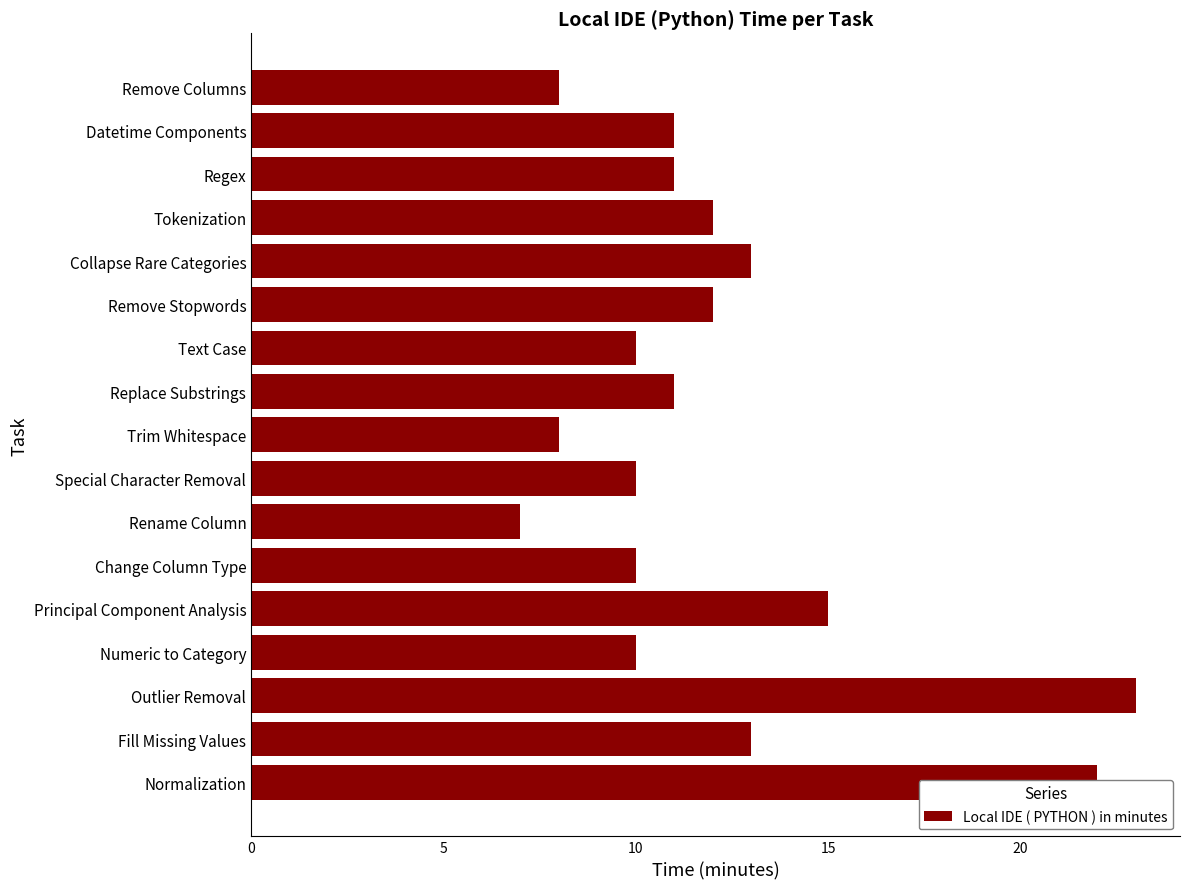

What is the ratio of the value at Change Column Type to the value at Tokenization?

0.8